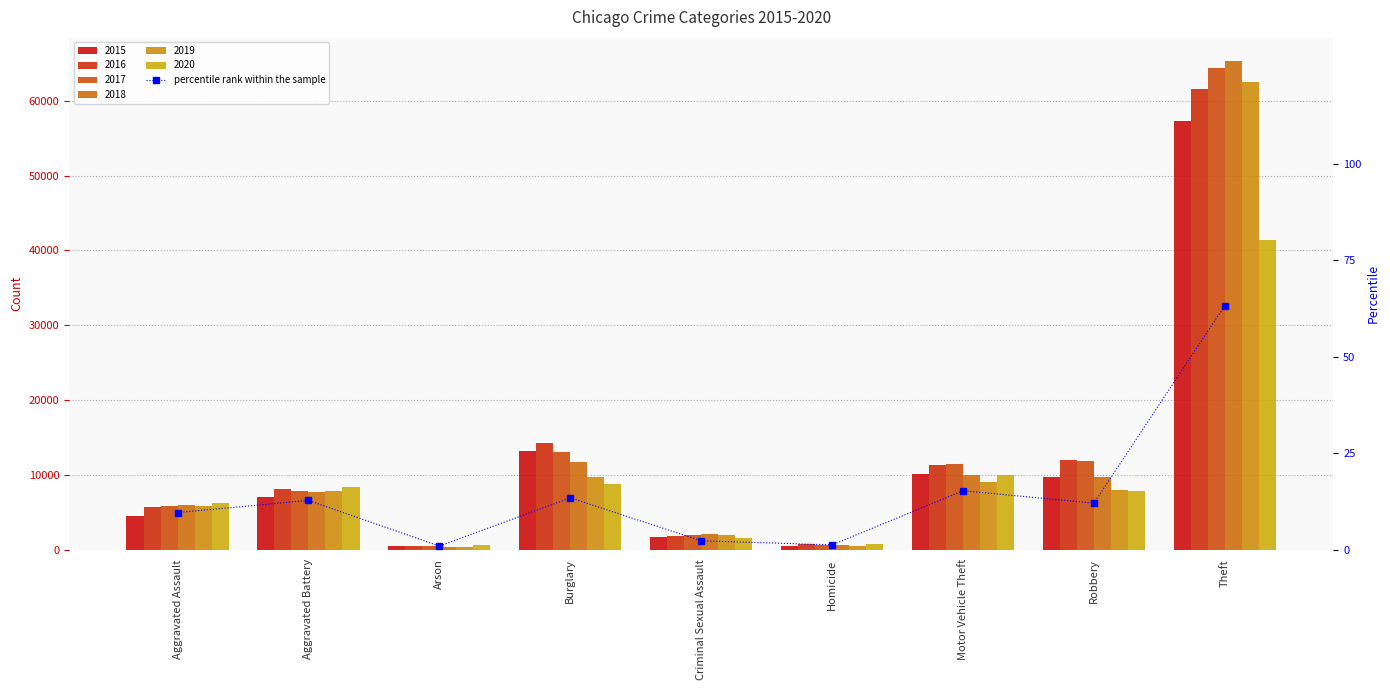

List the labels in order of value, largest first.

Theft, Motor Vehicle Theft, Burglary, Aggravated Battery, Robbery, Aggravated Assault, Criminal Sexual Assault, Homicide, Arson